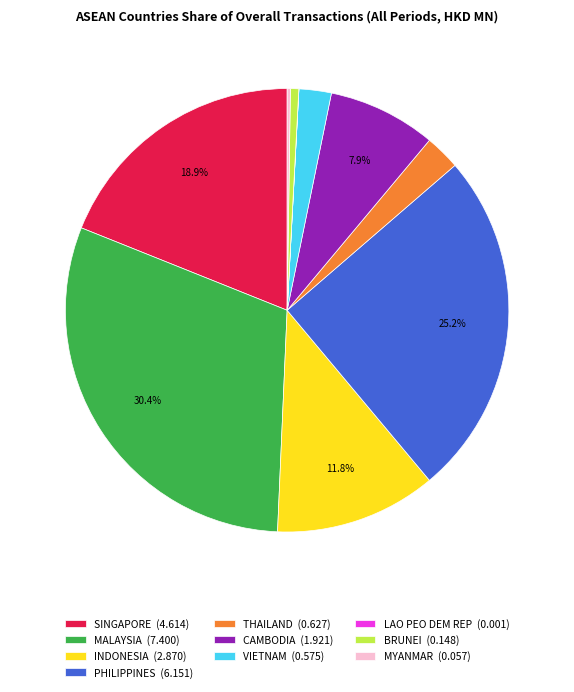

To the nearest percent, what is the difference between the largest and smallest slice percentages?

30%